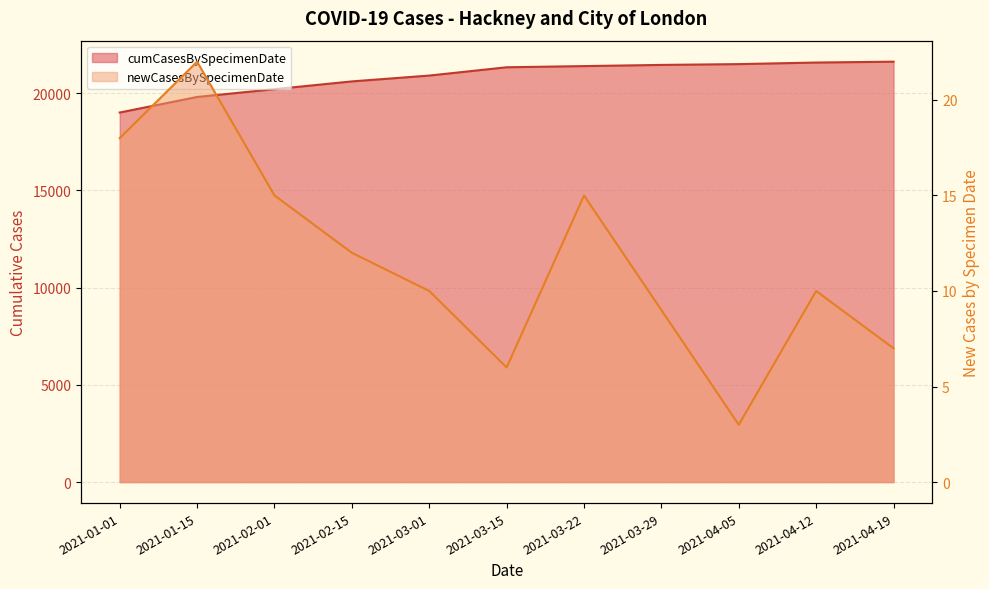

At how many categories does at least one series exceed 7117?

11